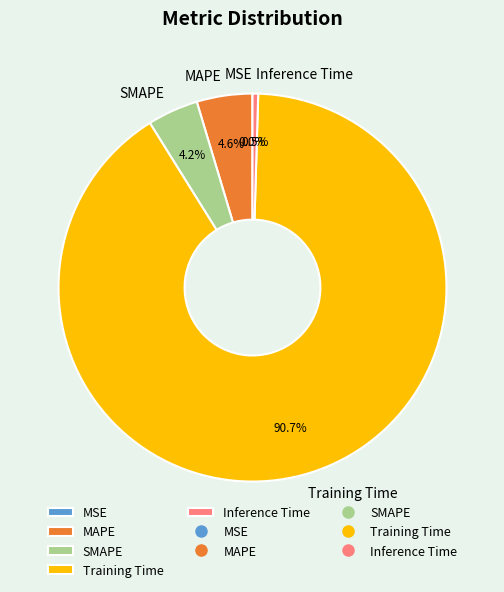

Between Inference Time and Training Time, which is larger?

Training Time